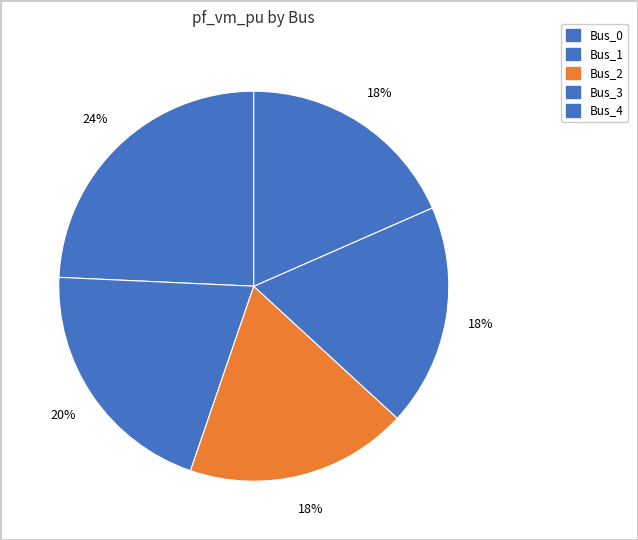

How many segments does this pie chart have?

5